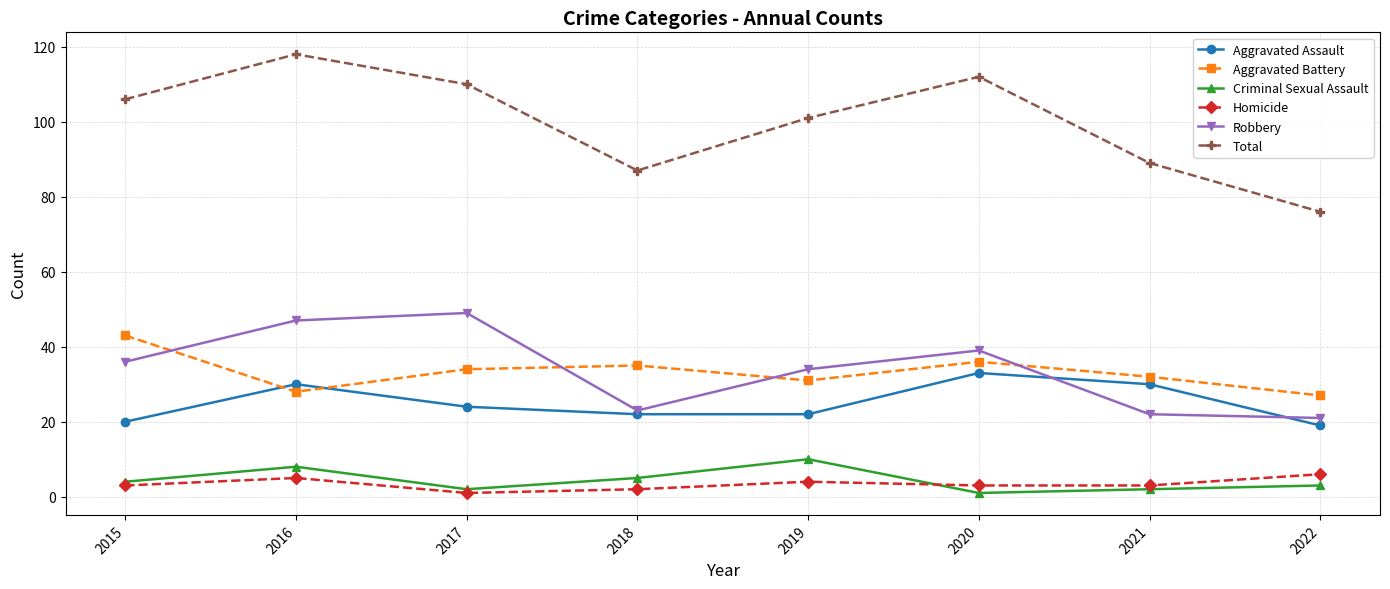

How many distinct data groups are displayed?

6